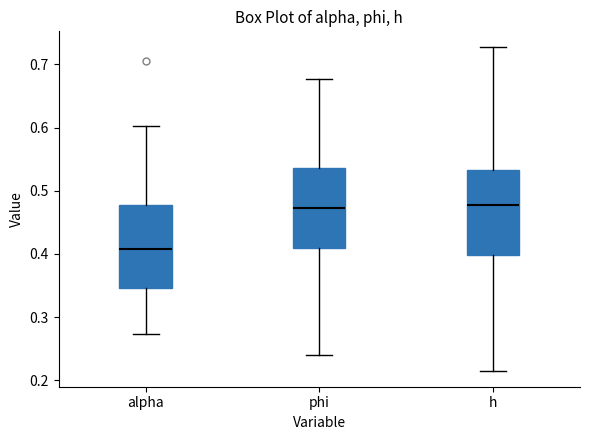

Where does the lower whisker of the box for alpha end on the y-axis? The values are not printed on the chart, so give them approximately, as read against the axis.

0.27